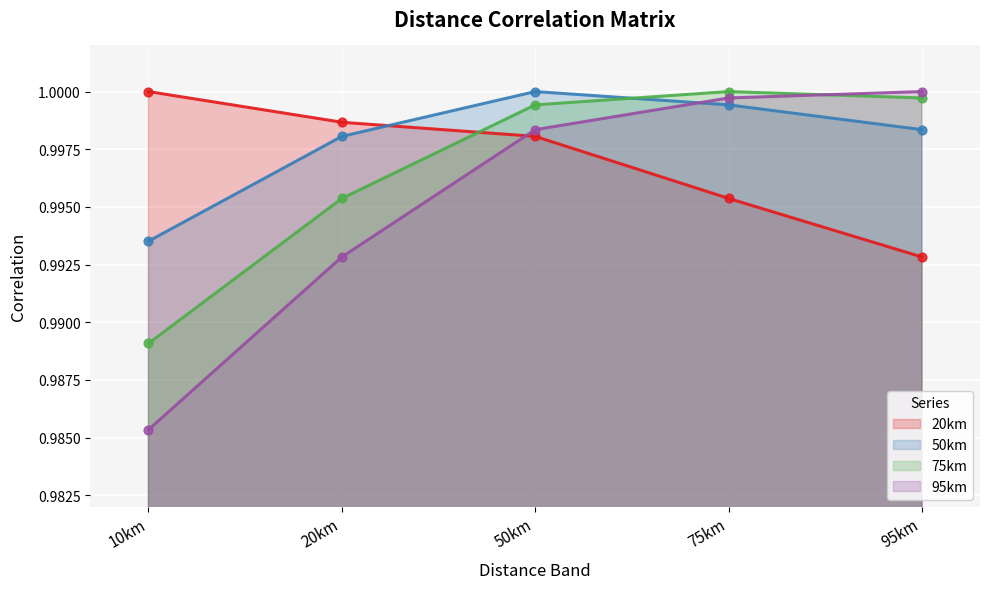

At which category is the sum across all series the highest?

50km